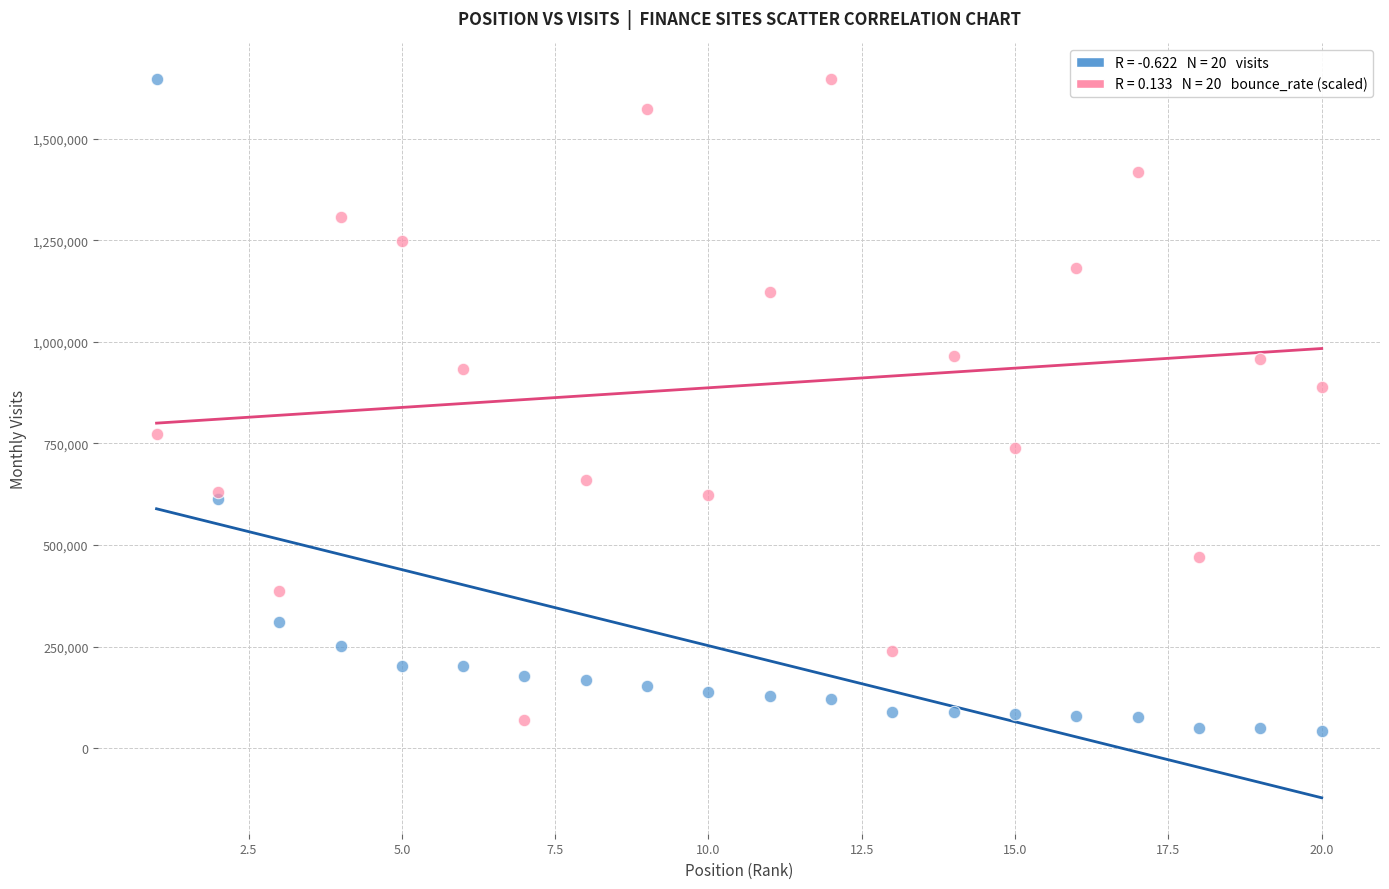

Across all series, what Y value is closest to 843678?

889893.0